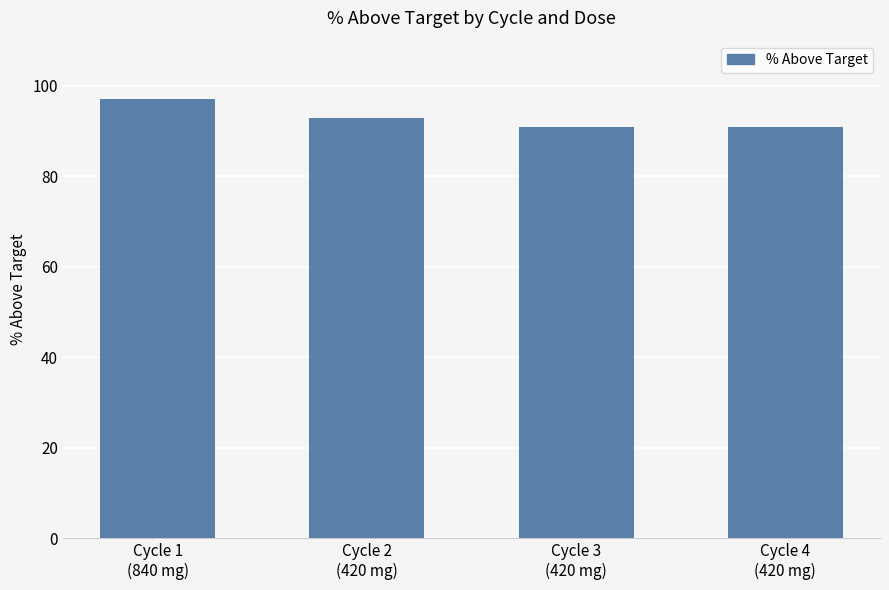

How many categories are shown in the chart?

4